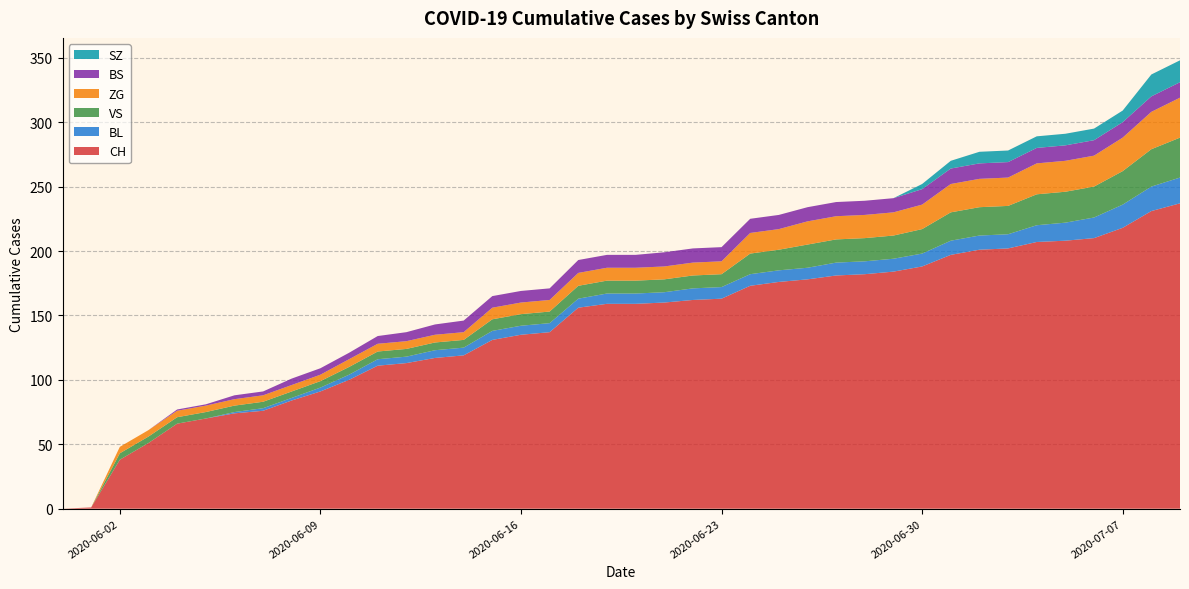

Reading right to left, extract all data points from this chart.

CH: 237	231	218	210	208	207	202	201	197	188	184	182	181	178	176	173	163	162	160	159	159	156	137	135	131	119	117	113	111	100	91	84	76	74	70	66	51	38	1	0
BL: 20	19	18	16	14	13	11	11	11	10	10	10	10	9	9	9	9	9	8	8	8	7	7	7	7	6	6	5	5	4	3	2	2	1	0	0	0	0	0	0
VS: 31	29	26	24	24	24	22	22	22	19	18	18	18	18	16	16	10	10	10	10	10	10	9	9	9	6	6	6	6	6	5	5	5	5	5	5	5	5	0	0
ZG: 31	29	26	24	24	24	22	22	22	19	18	18	18	18	16	16	10	10	10	10	10	10	9	9	9	6	6	6	6	6	5	5	5	5	5	5	5	5	0	0
BS: 12	12	12	12	12	12	12	12	12	12	11	11	11	11	11	11	11	11	11	10	10	10	9	9	9	9	8	7	6	5	5	5	3	3	1	1	0	0	0	0
SZ: 17	17	9	9	9	9	9	9	6	4	0	0	0	0	0	0	0	0	0	0	0	0	0	0	0	0	0	0	0	0	0	0	0	0	0	0	0	0	0	0